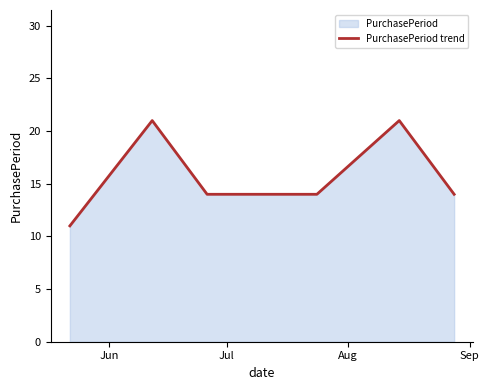

What is the difference between the maximum and minimum values?

10